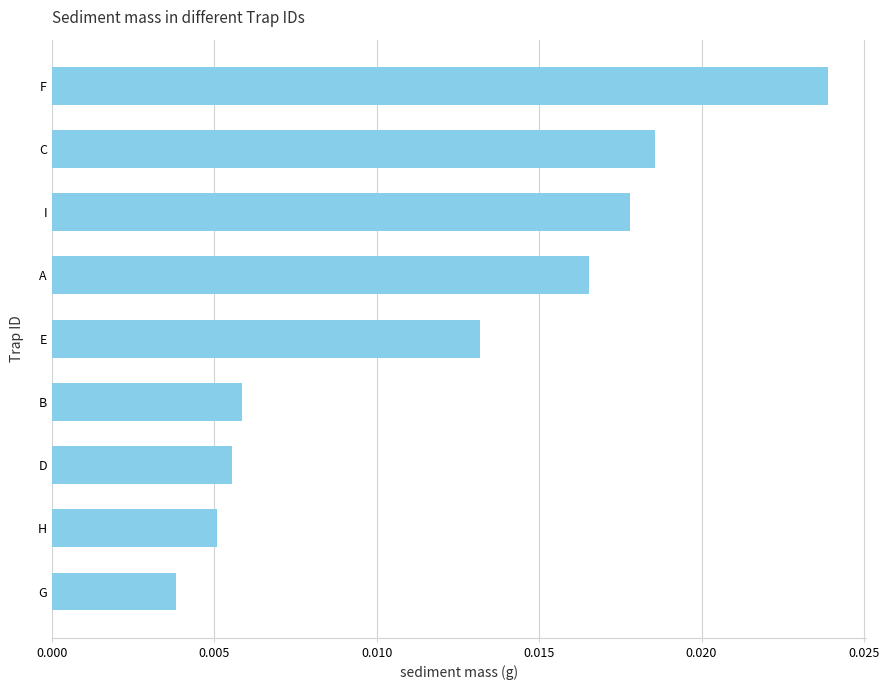

Which has a higher value, A or E?

A